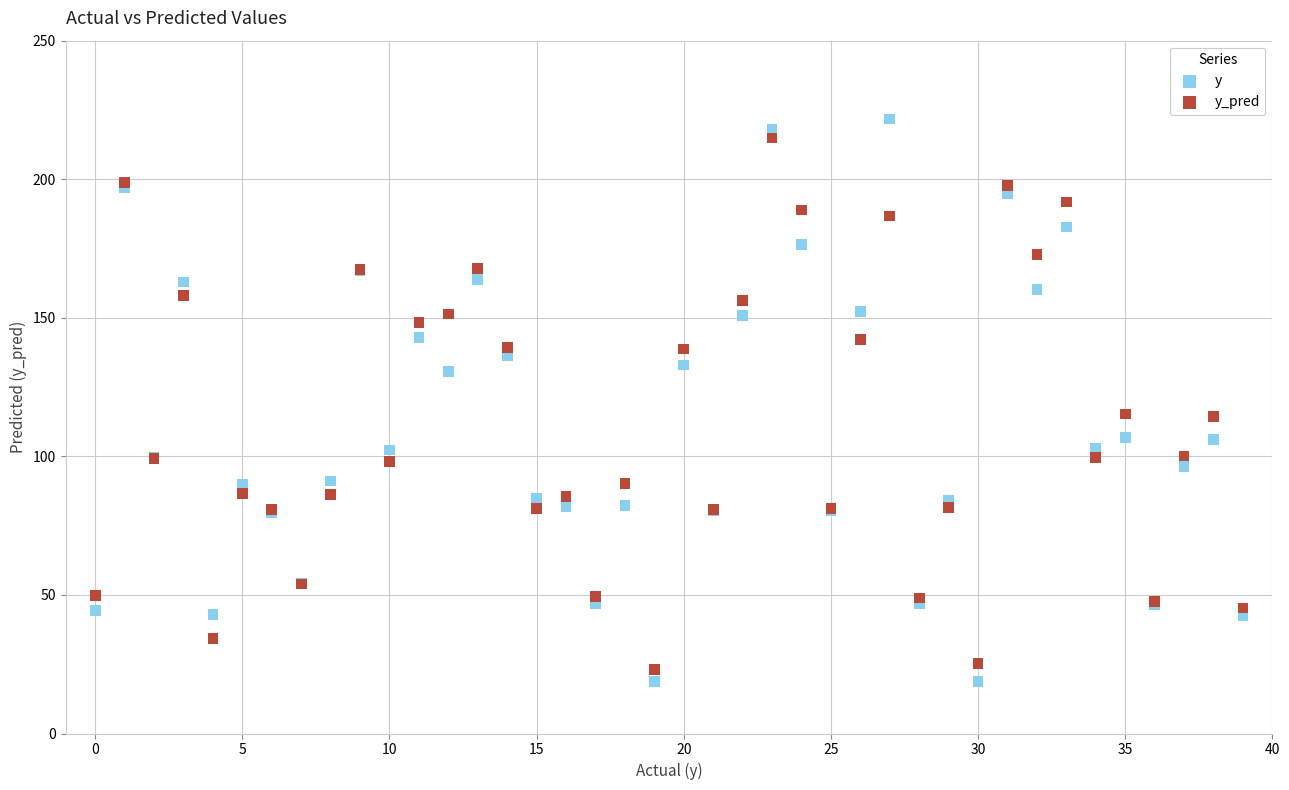

Which series has the widest spread of Y values?

y